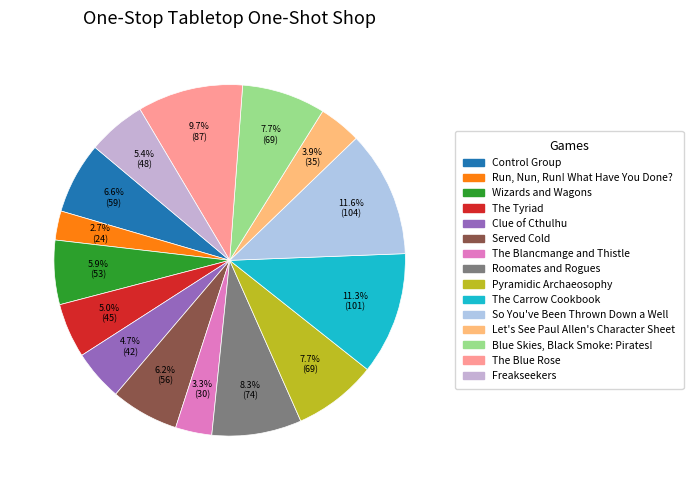

How many slices are in this pie chart?

15